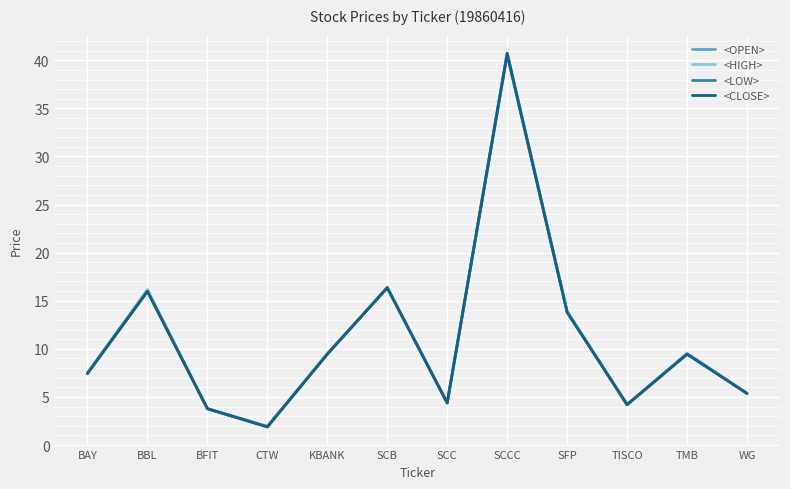

At which category is the sum across all series the highest?

SCCC